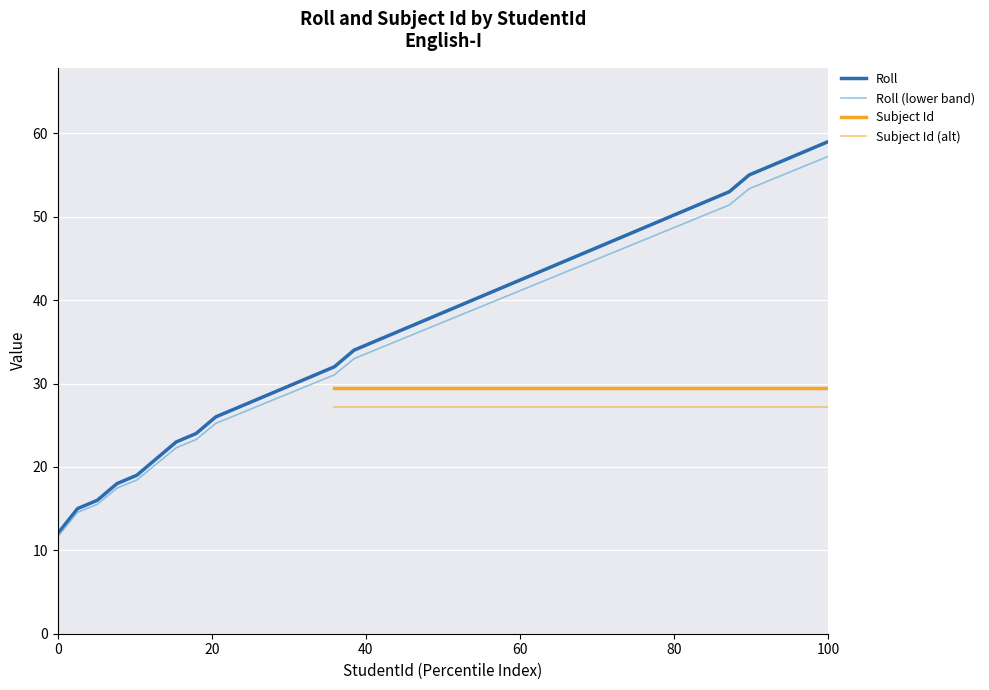

What is the highest value of the Roll series?

59.0